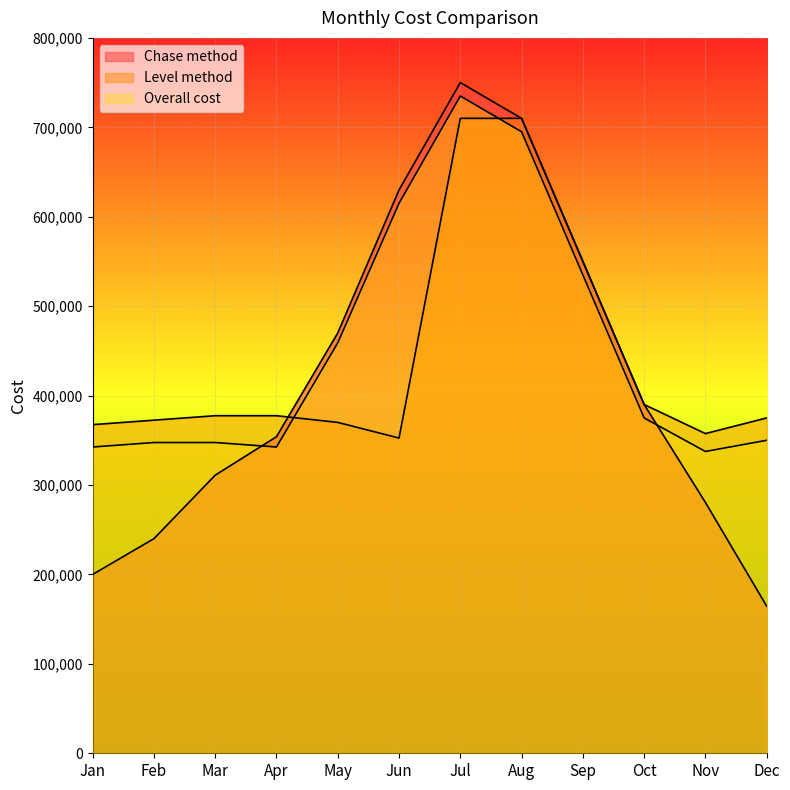

True or false: Chase method and Overall cost cross at least once.

True